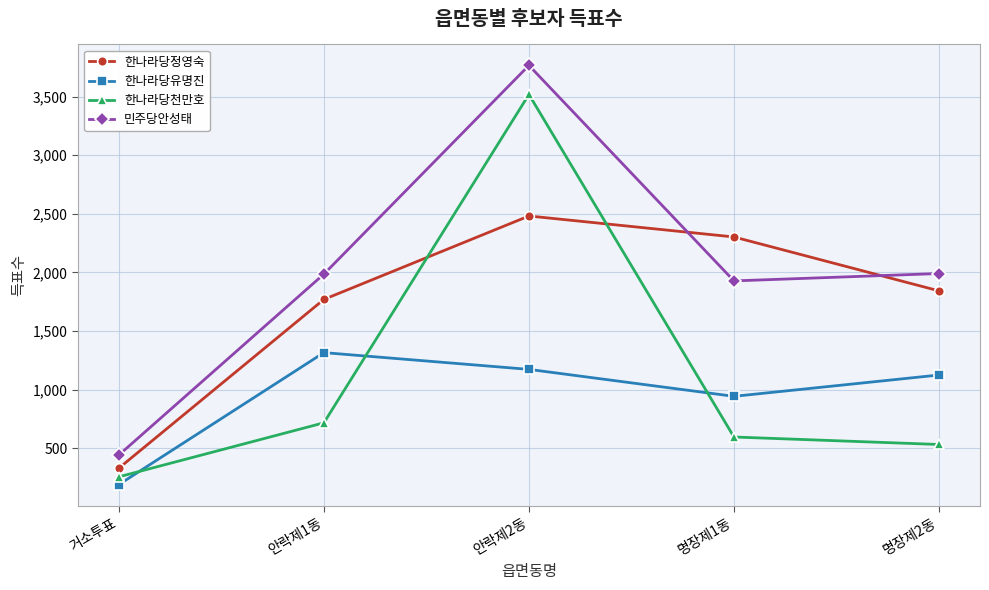

At which category does 한나라당천만호 reach its first local peak?

안락제2동